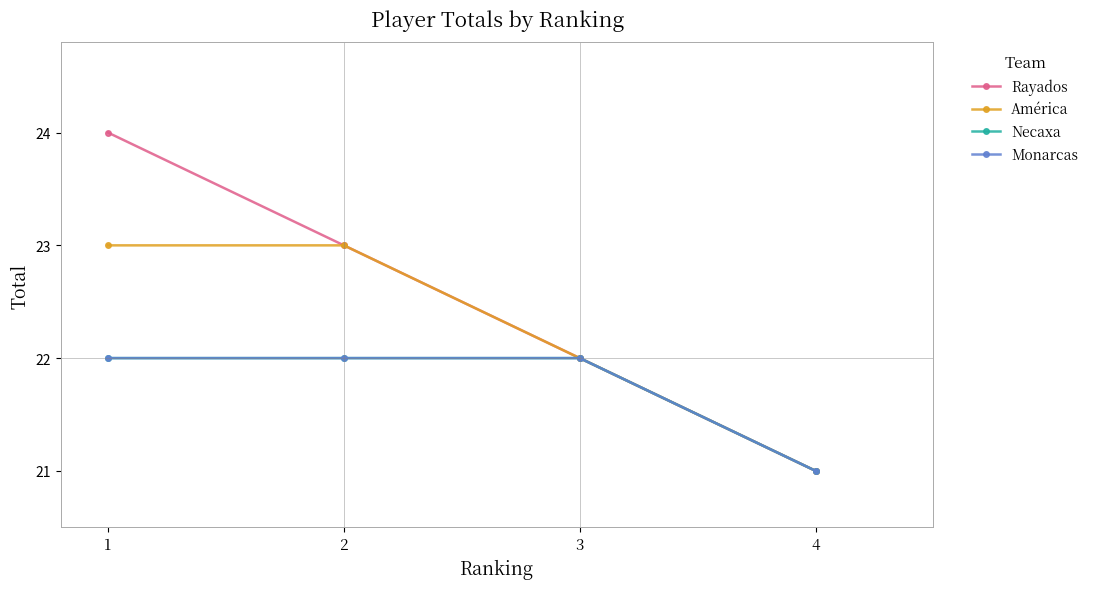

Is this an area chart (filled region under the line)?

No